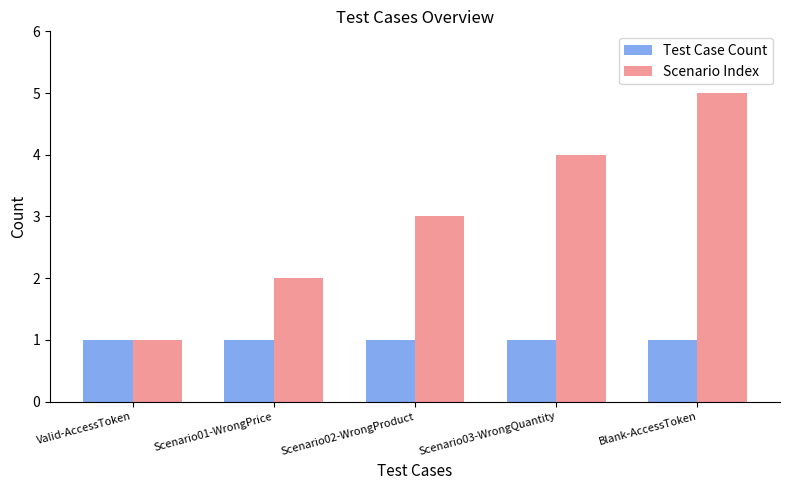

At which category is the sum across all series the highest?

Blank-AccessToken